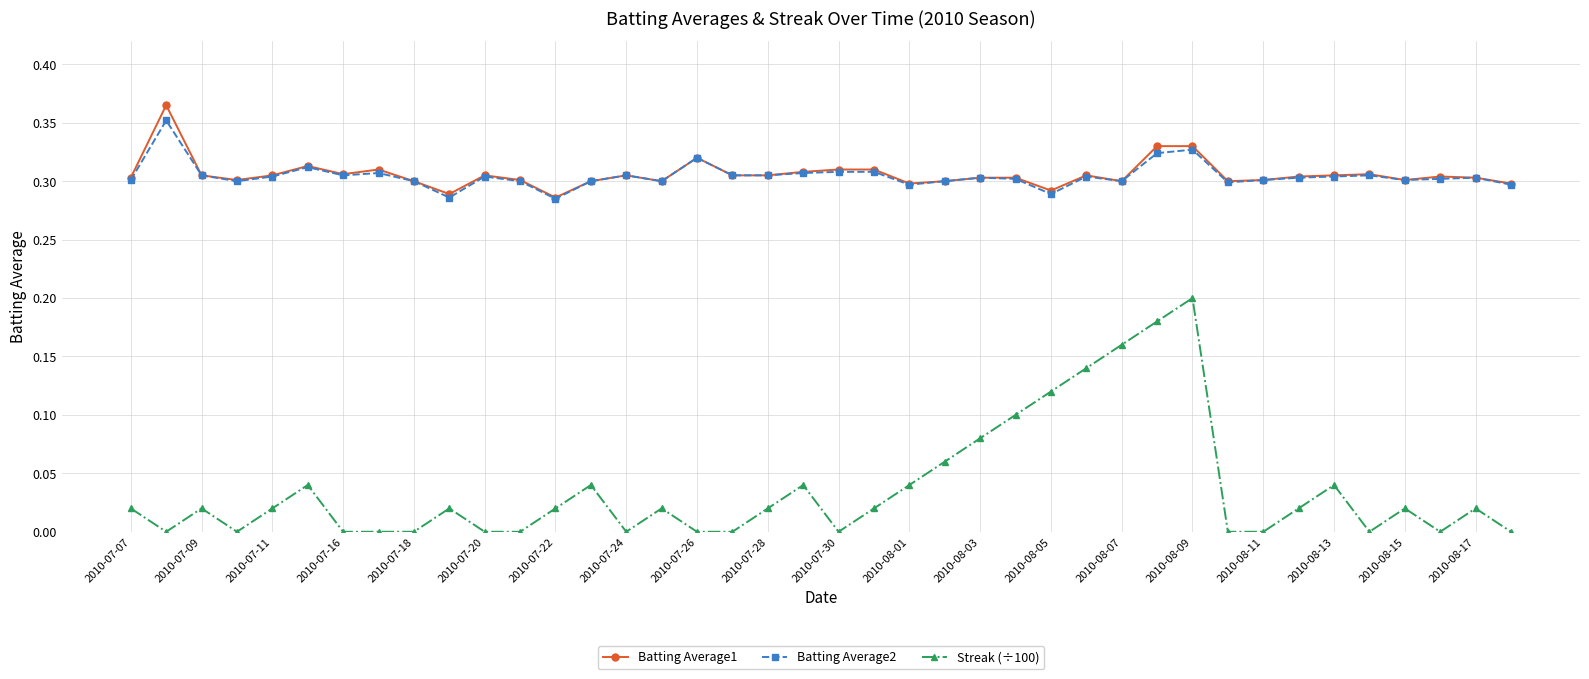

True or false: Streak (÷100) has more than 2 points higher than both neighbors.

True